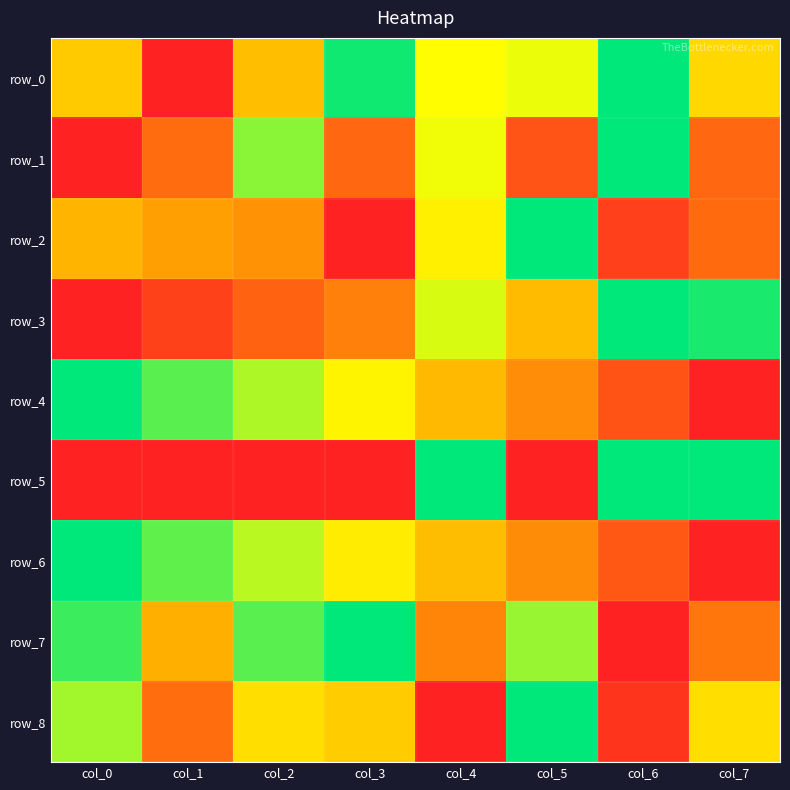

The row_8 series shows 1.0 at col_5. True or false?

True